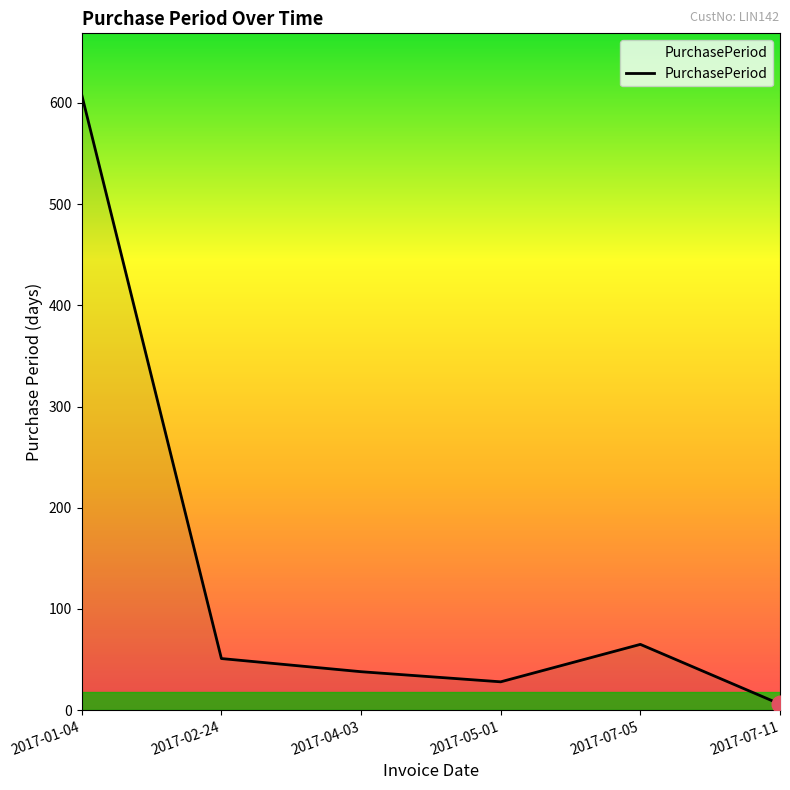

Where is the first local maximum?

2017-07-05